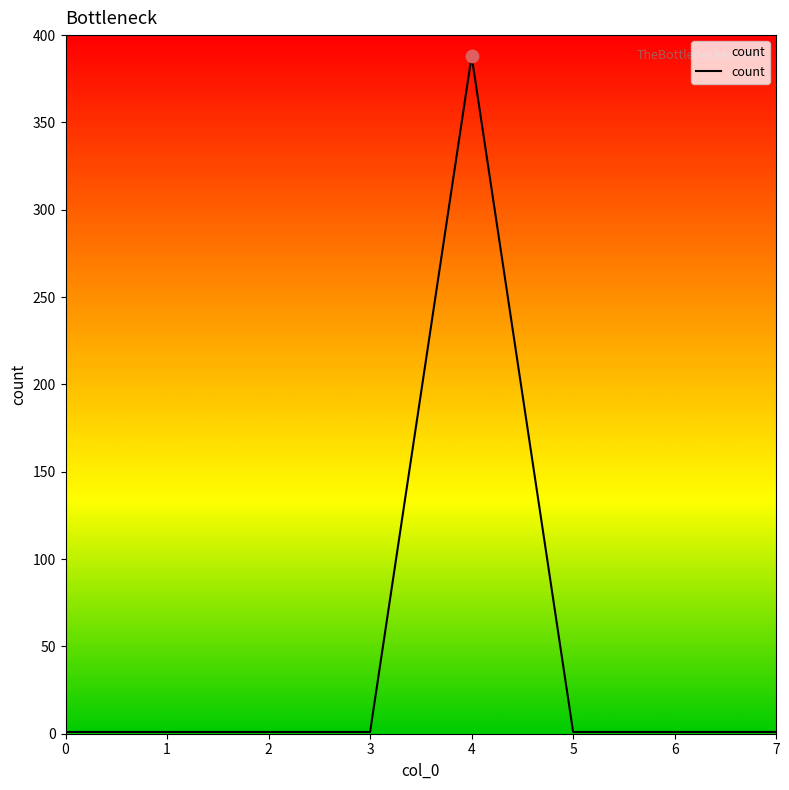

What is the maximum value shown in the chart?

388